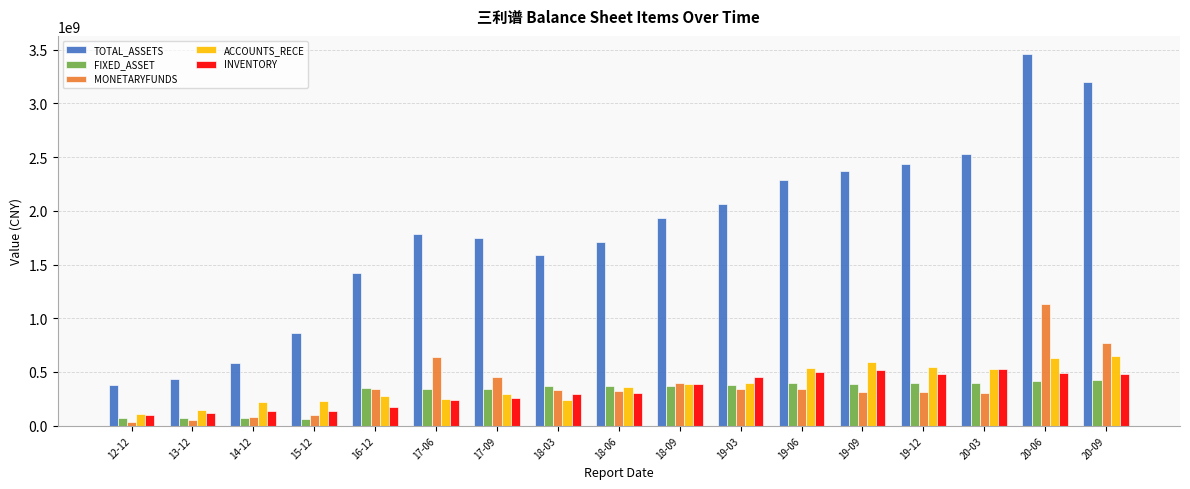

At which label does MONETARYFUNDS first exceed 328020350?

16-12